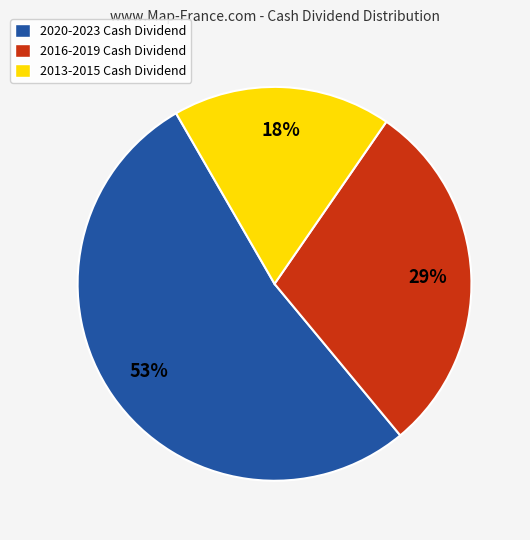

Which has a higher value, 2013-2015 Cash Dividend or 2020-2023 Cash Dividend?

2020-2023 Cash Dividend